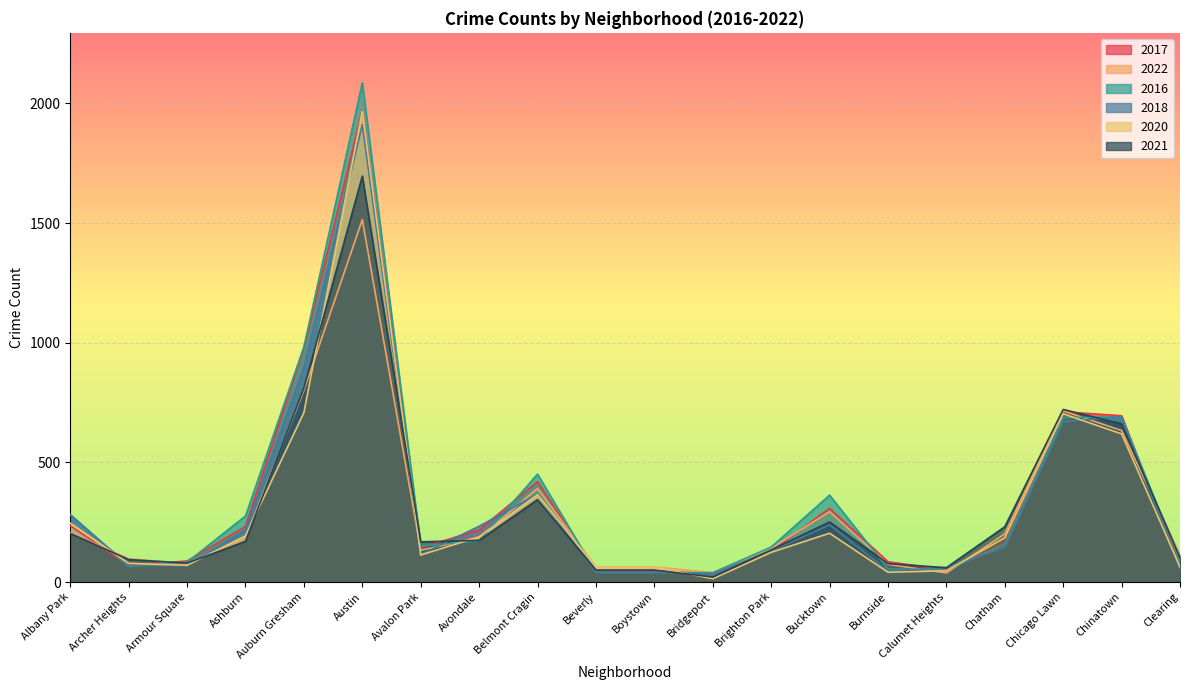

At which category does the chart reach its peak across all series?

Austin